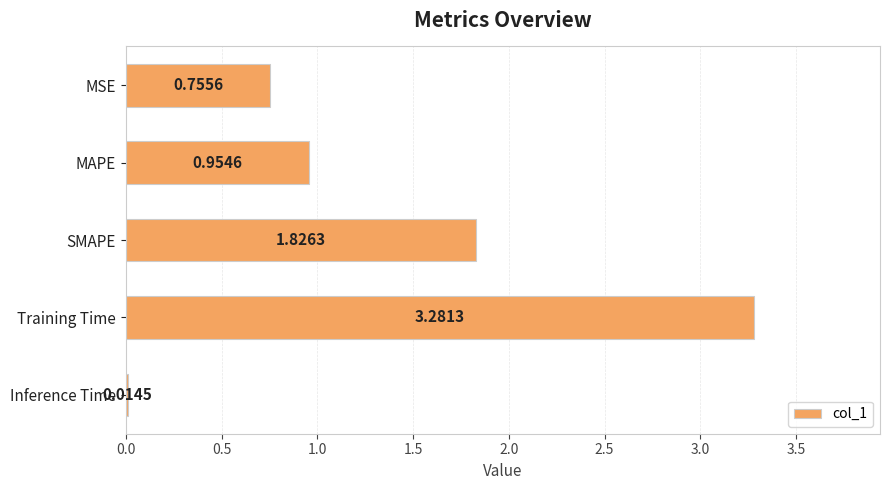

Are the bars grouped side by side (vs. stacked)?

No